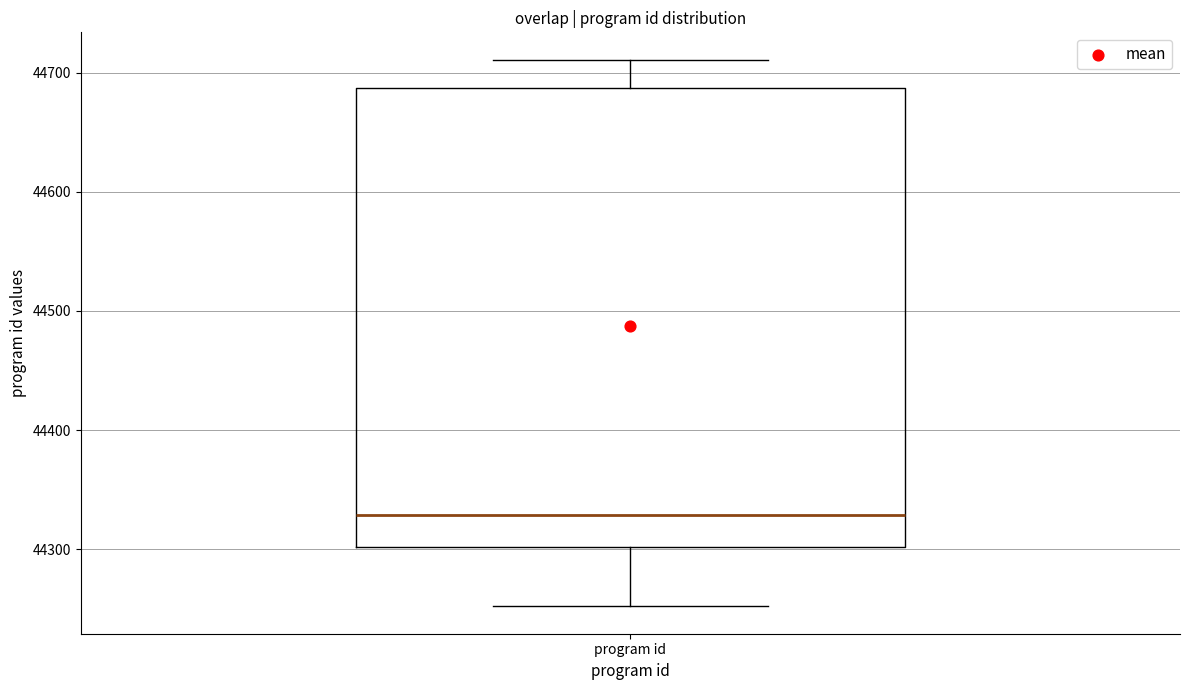

Where does the lower whisker of the box for program id end on the y-axis? The values are not printed on the chart, so give them approximately, as read against the axis.

44250